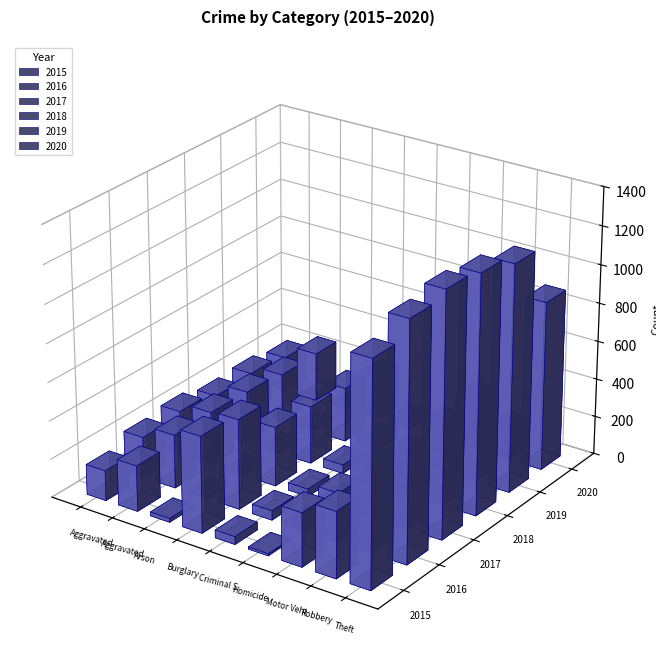

Is the value of 2015 at Aggravated Assault greater than the value of 2018 at Aggravated Battery?

No